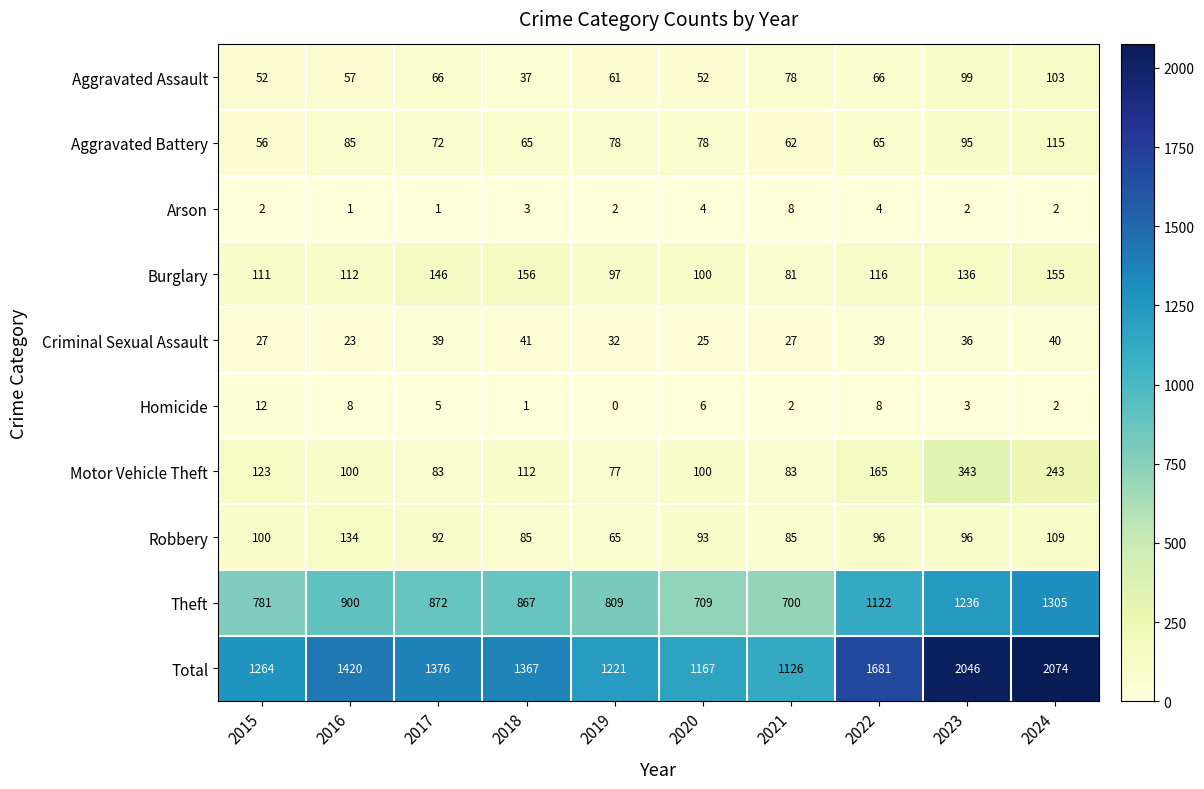

Count the number of data series in this chart.

10